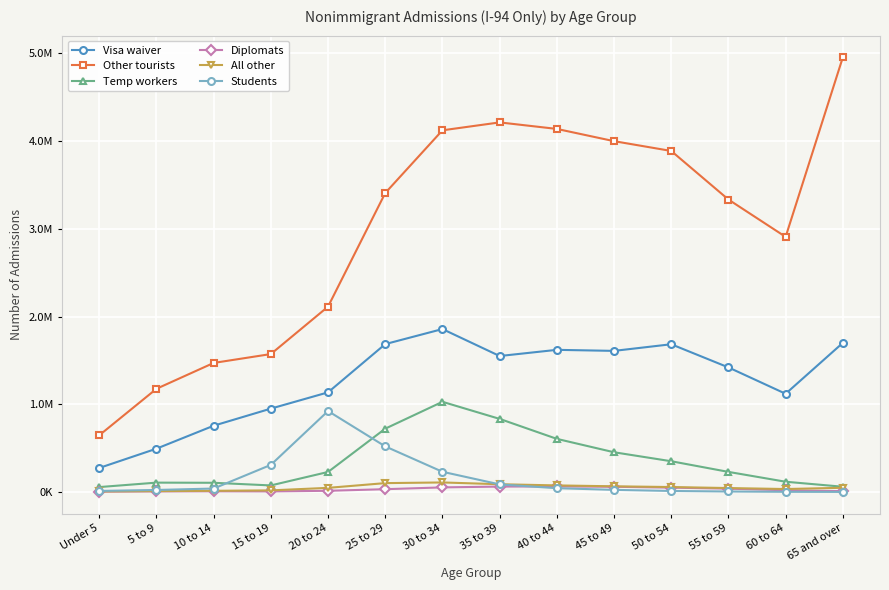

What is the difference between the highest and lowest values at 50 to 54?

3874330